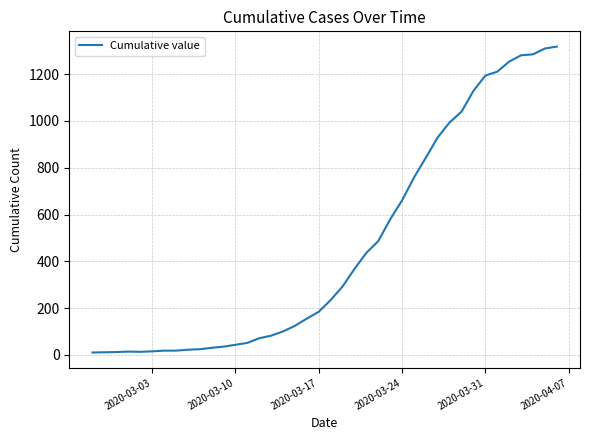

What is the sum of all values?

18633